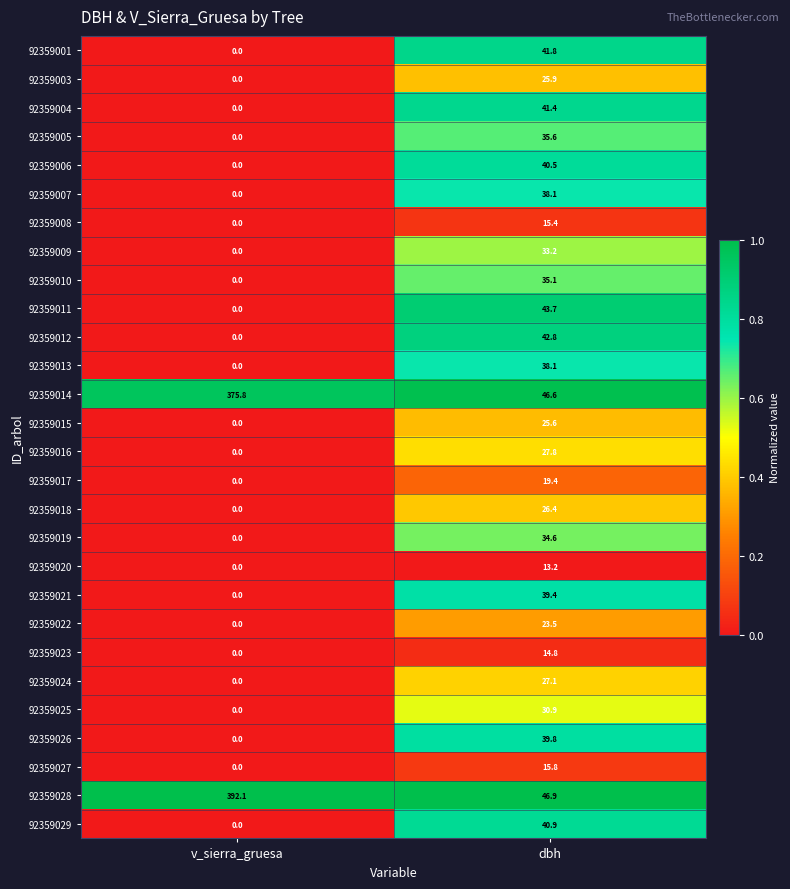

What is the greatest value displayed?

392.1